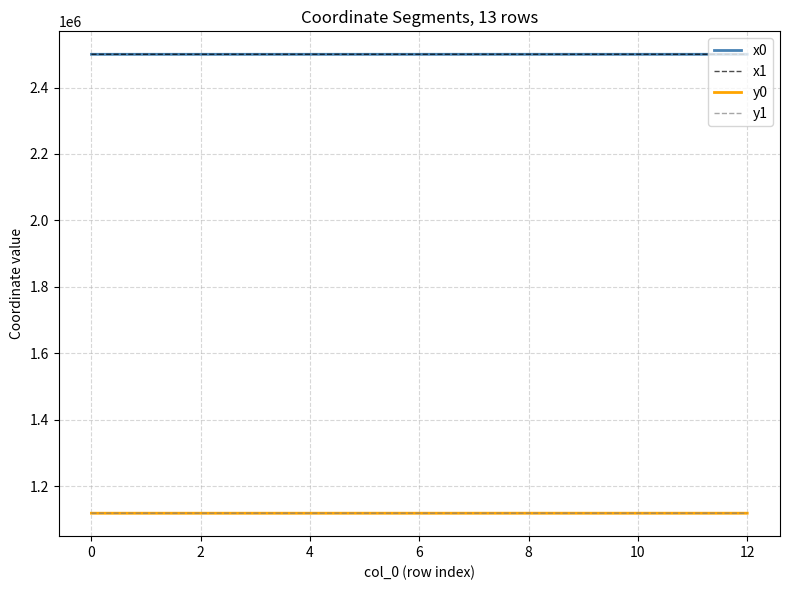

What is the spread (max minus min) of values at 12?

1381850.9